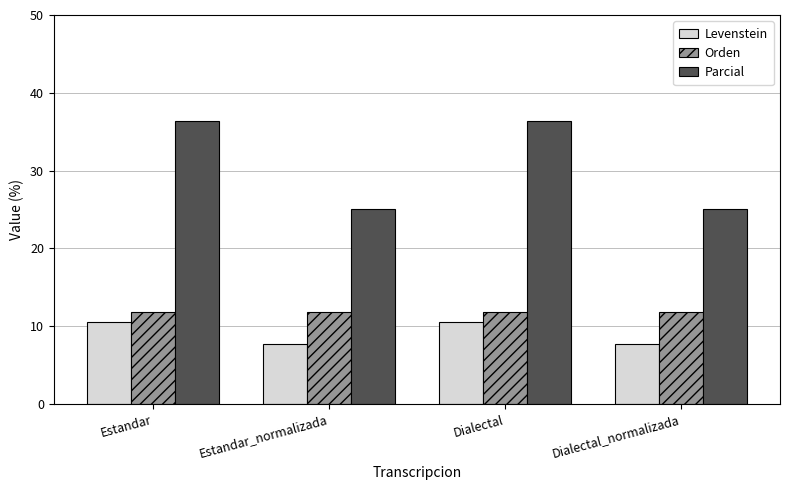

What is the maximum value for Orden?

11.8